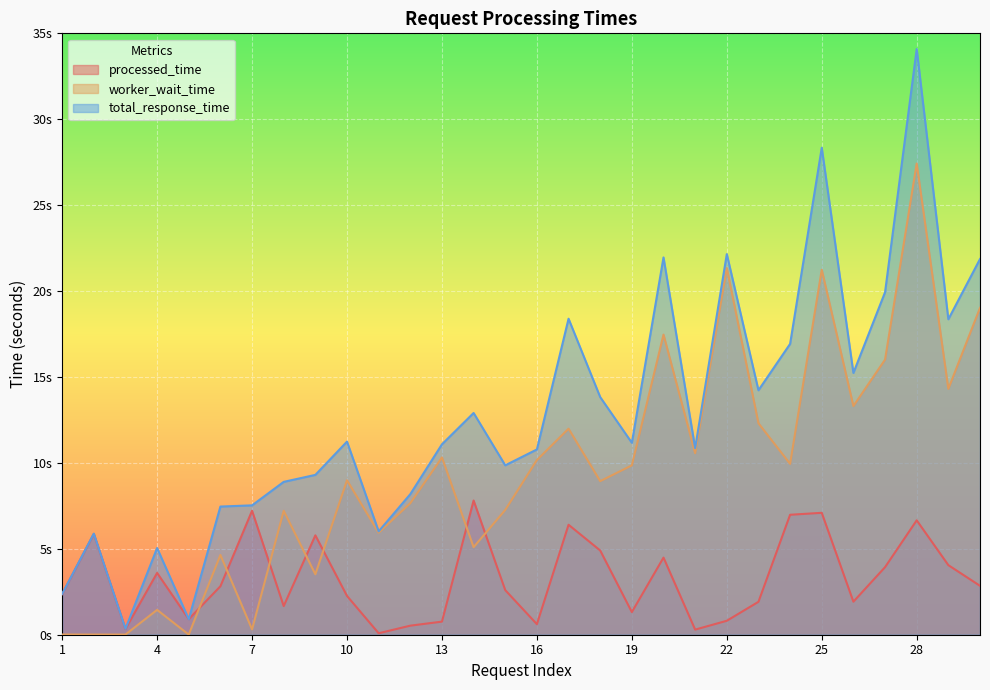

At how many categories does at least one series exceed 9?

20